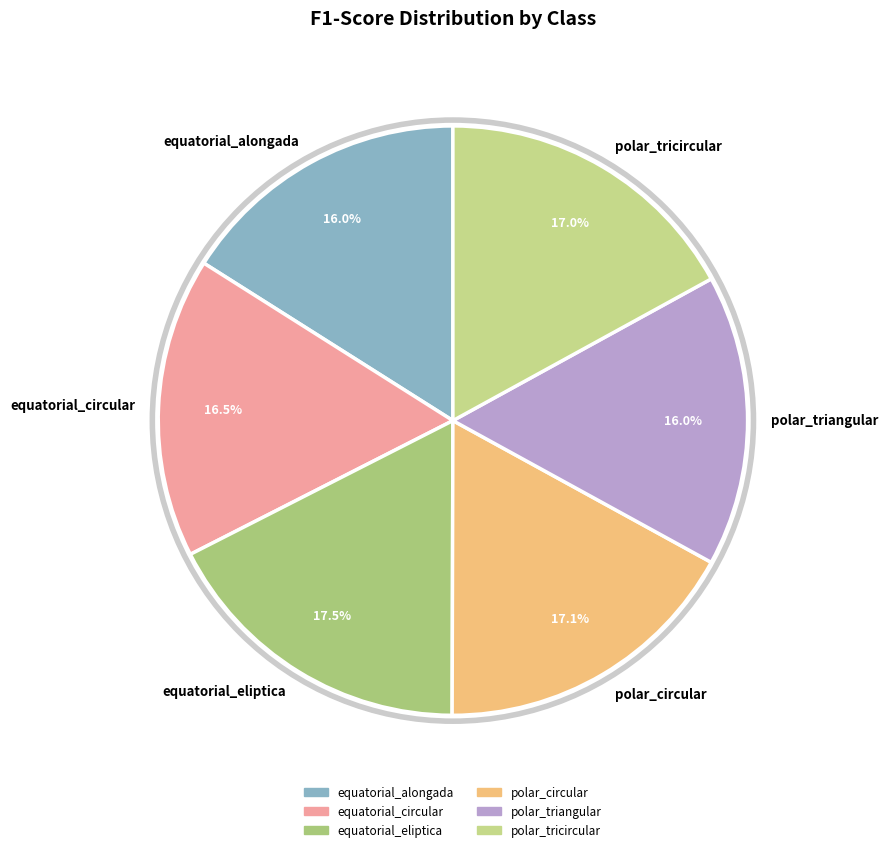

Which has a higher value, equatorial_circular or equatorial_eliptica?

equatorial_eliptica